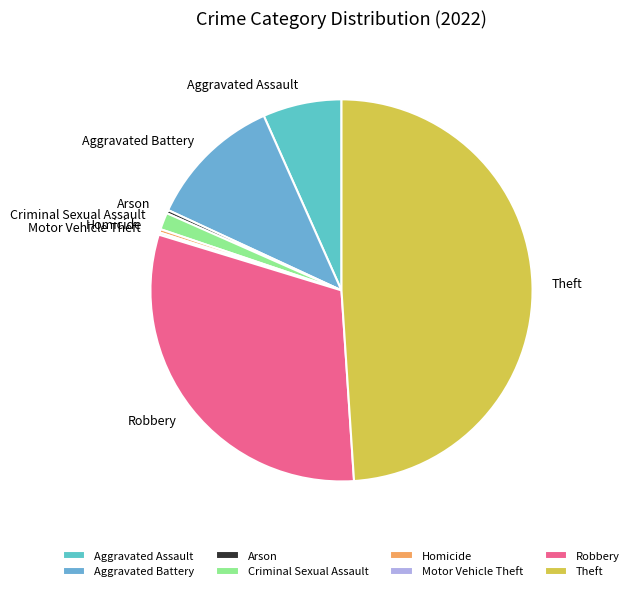

Is it true that Arson is 0% of the pie?

True